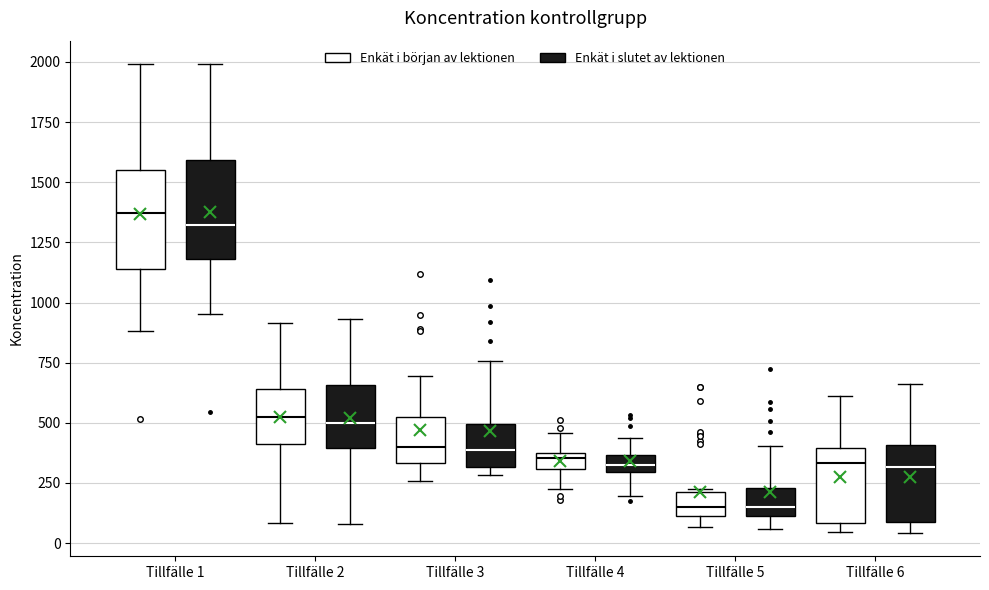

Where is the upper edge of the box for Tillfälle 5 (Enkät i början av lektionen) on the y-axis? The values are not printed on the chart, so give them approximately, as read against the axis.

200